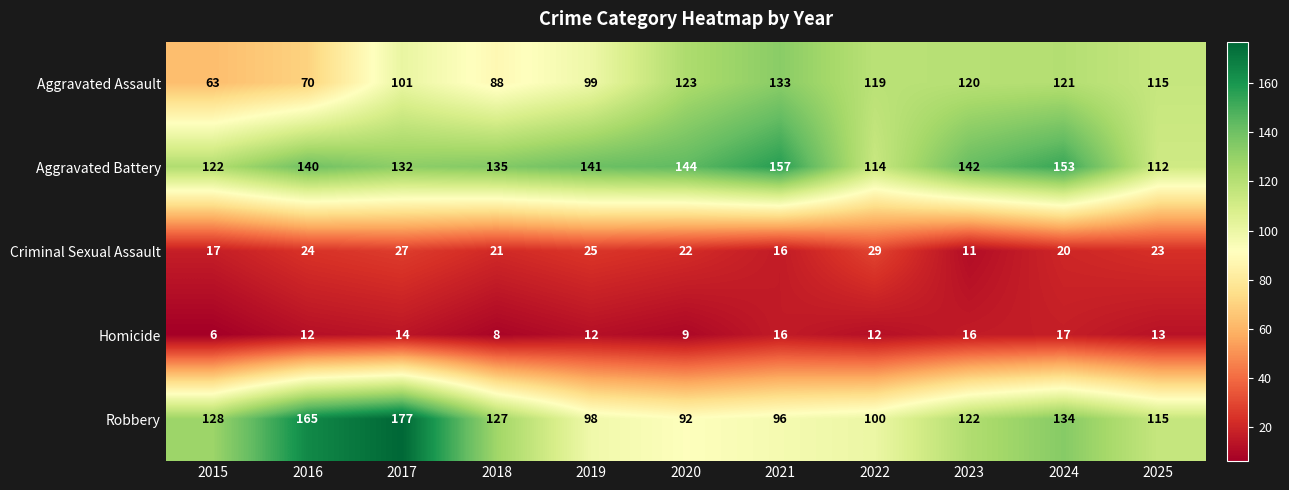

Read the Criminal Sexual Assault value at 2021, to the nearest 10.

20